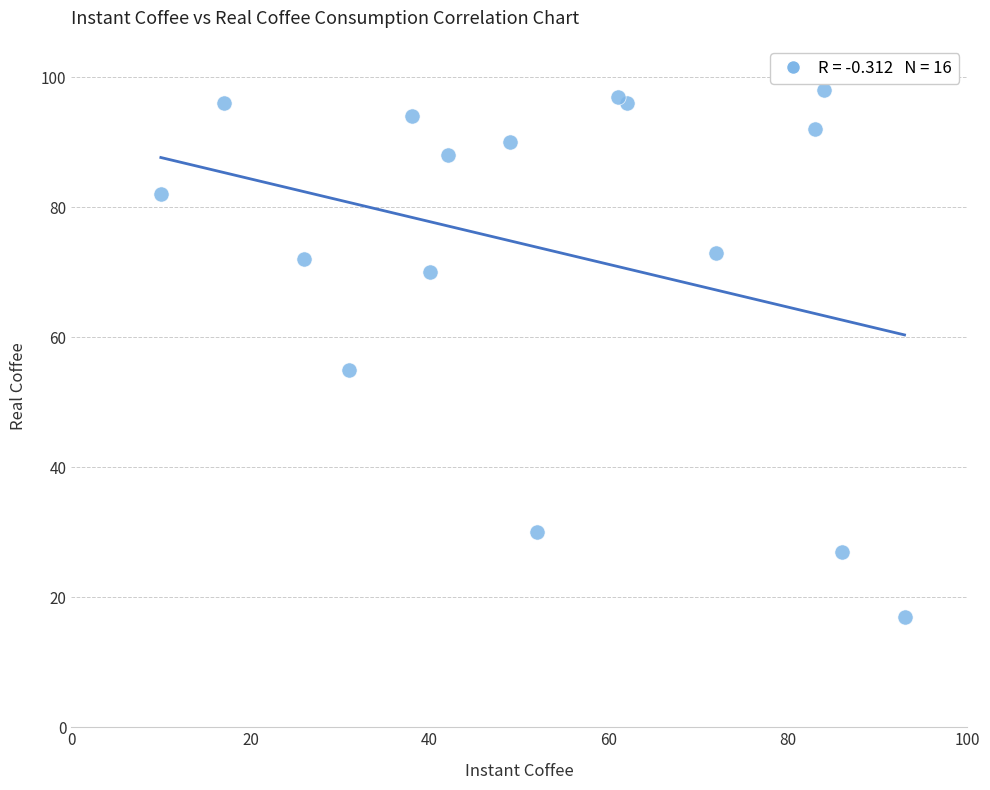

What Y value in the scatter plot is closest to 57?

55